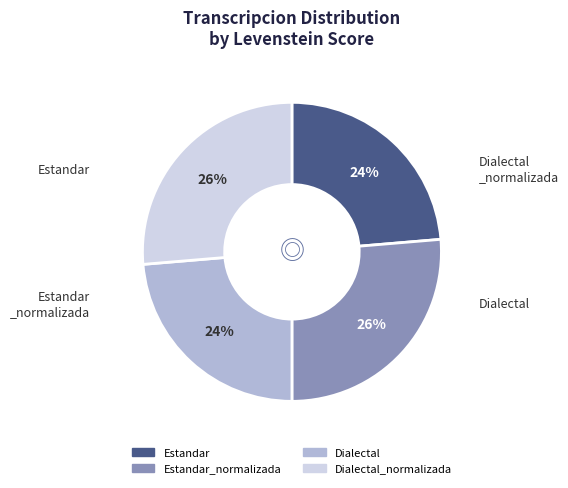

Does any single category account for the majority?

No